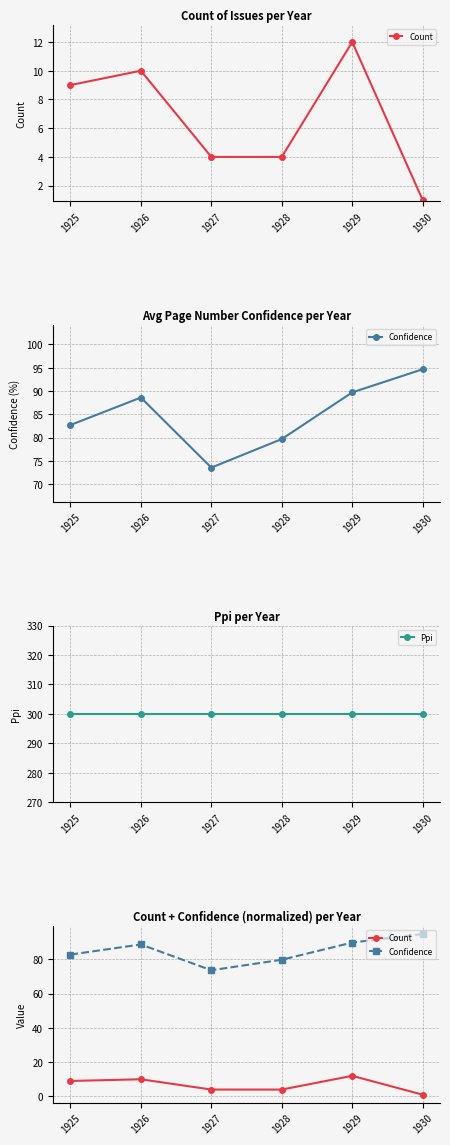

True or false: Confidence and Ppi intersect in this chart.

False